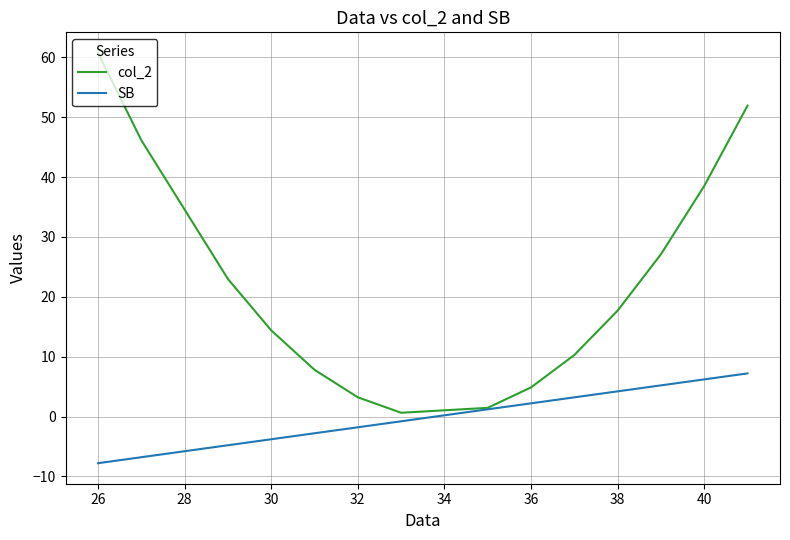

What is the maximum value for SB?

7.2